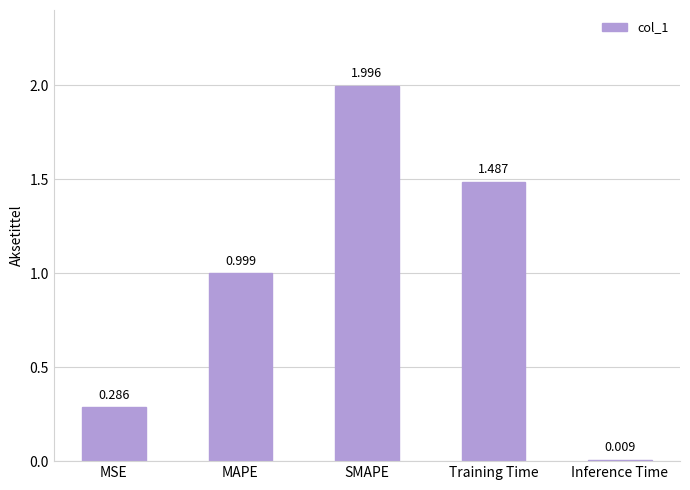

Rank the categories by value from lowest to highest.

Inference Time, MSE, MAPE, Training Time, SMAPE